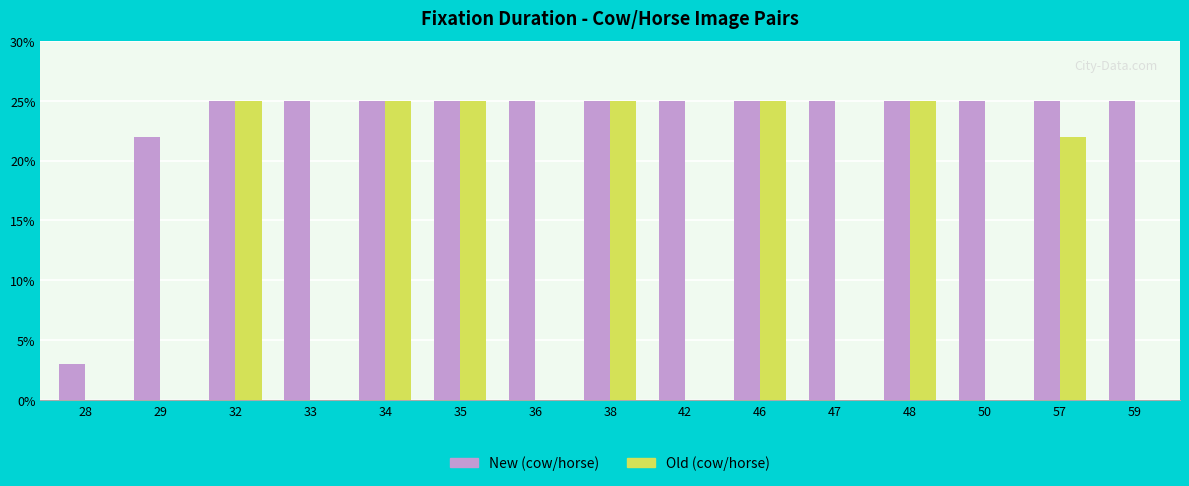

Between 46 and 50, which series saw the biggest shift?

Old (cow/horse)